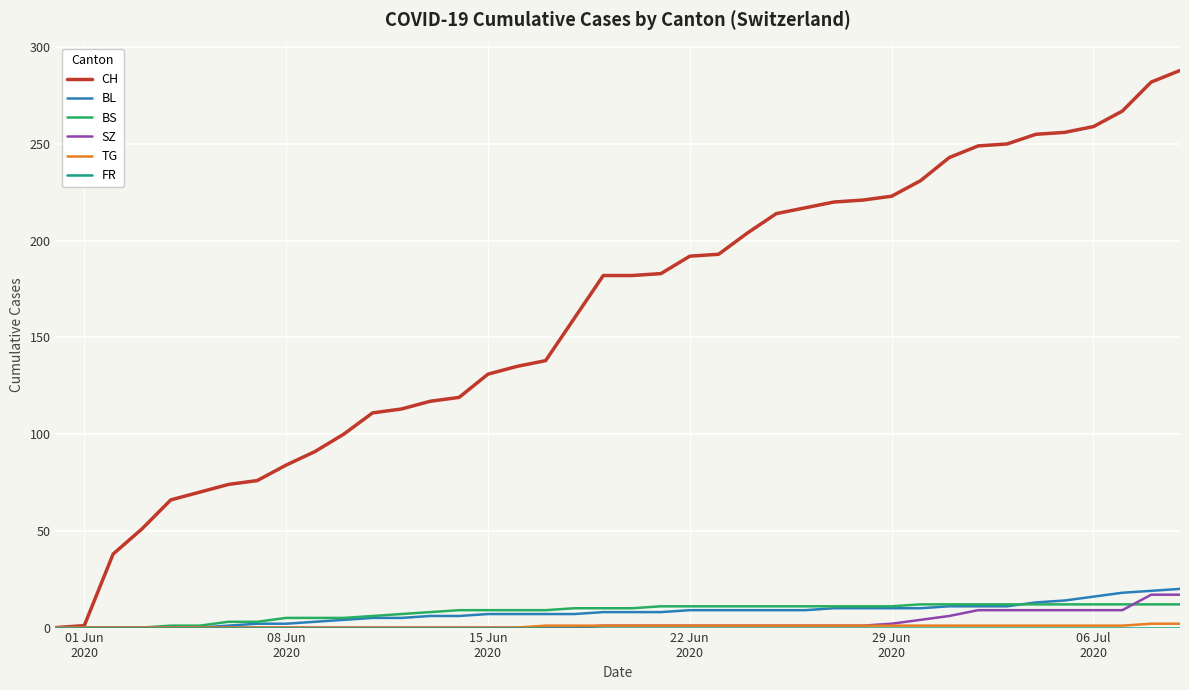

Which series has the widest spread of values?

CH